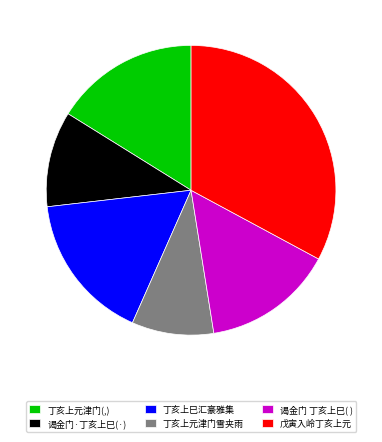

Combined, do 丁亥上元津门雪夹雨 and 戊寅入岭丁亥上元 account for over 50%?

No